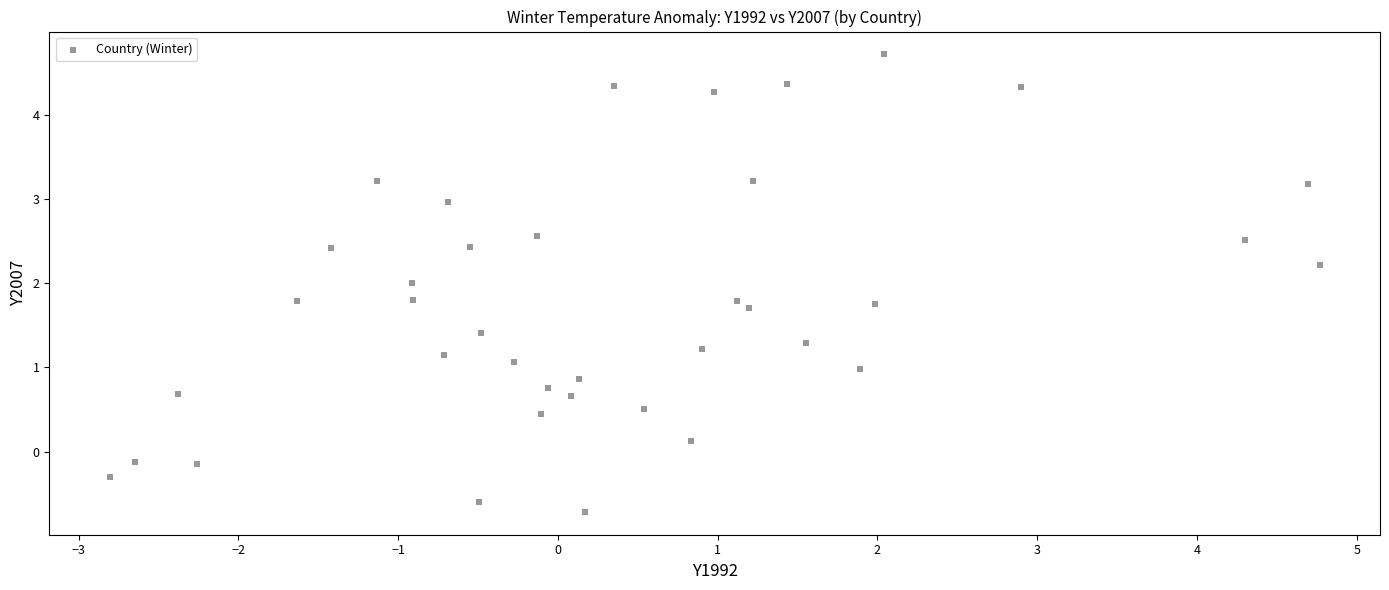

What is the range of Y values (max minus min)?

5.4